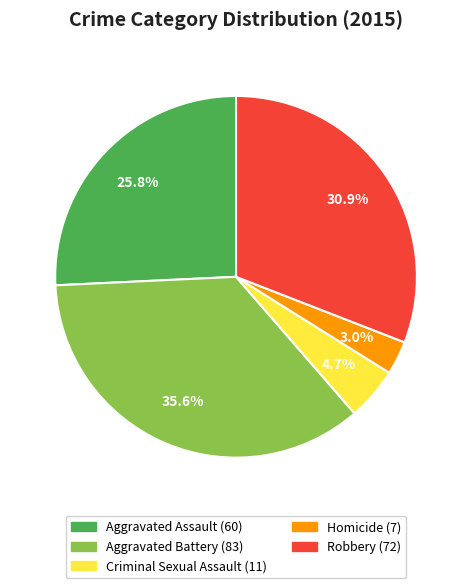

Count the number of slices in the pie.

5